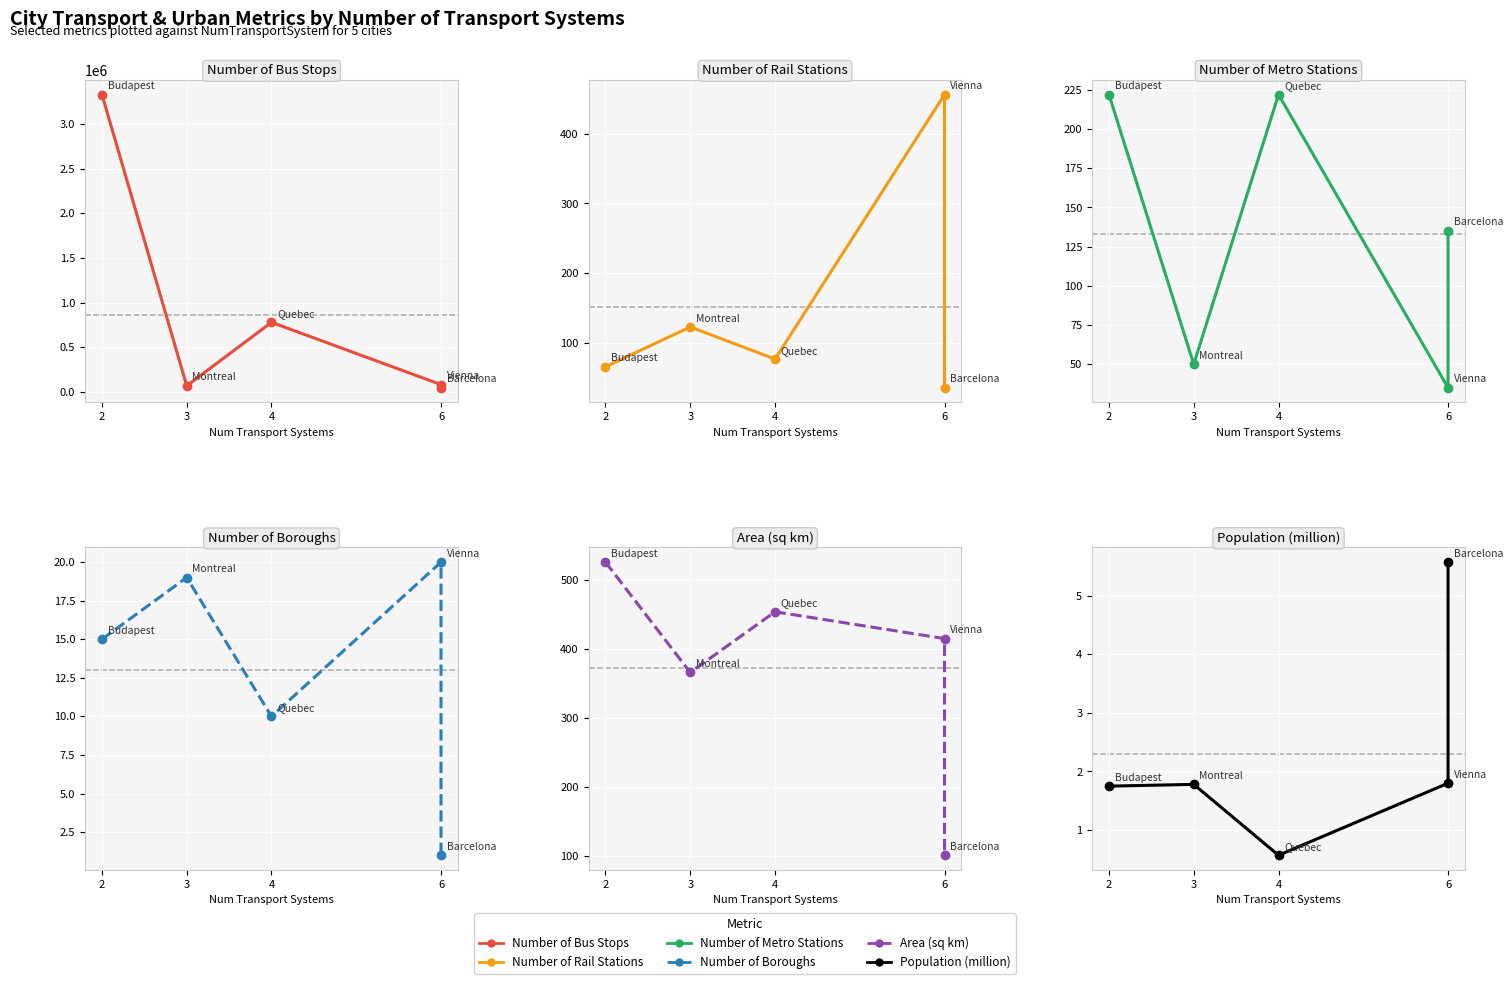

What is the value of the NumBusStops point at the 1st from the left?

3333333.0